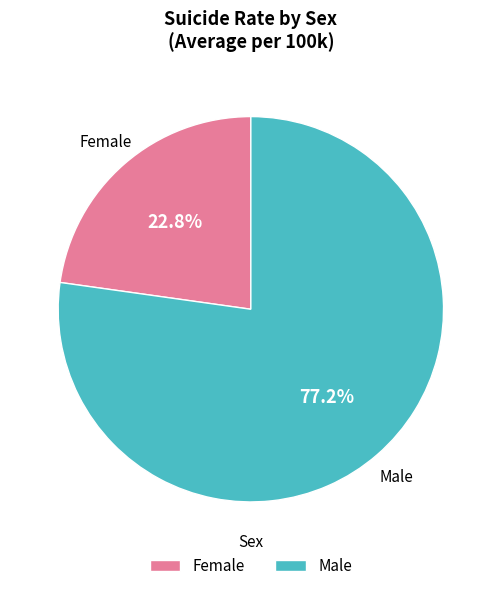

To the nearest percent, what percentage of the pie is Male?

77%